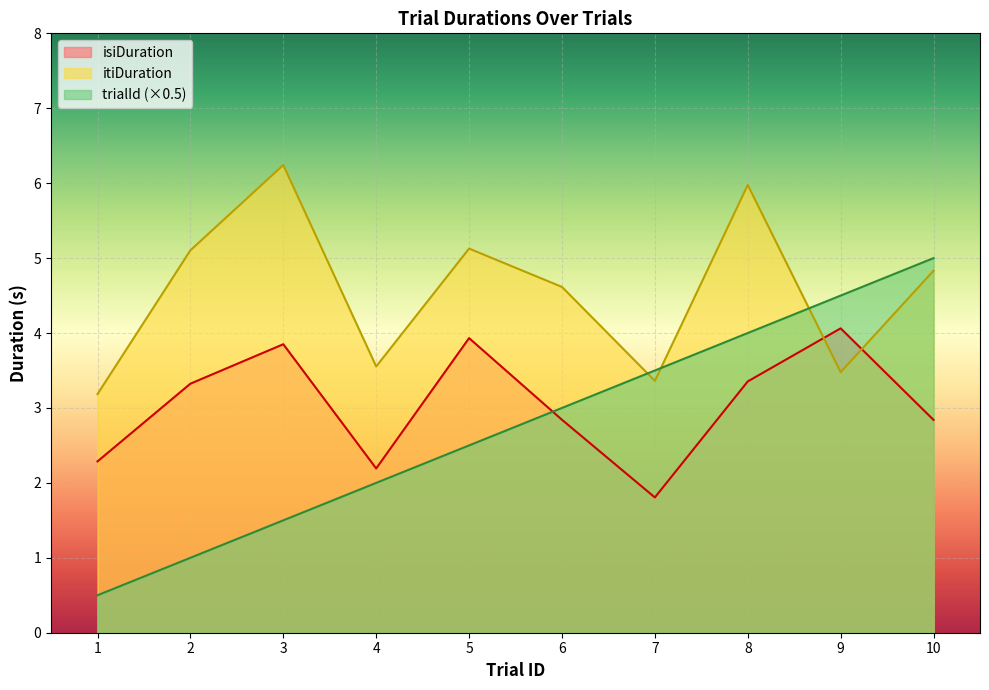

What is the sum of the trialId values at 9 and 2?

5.5